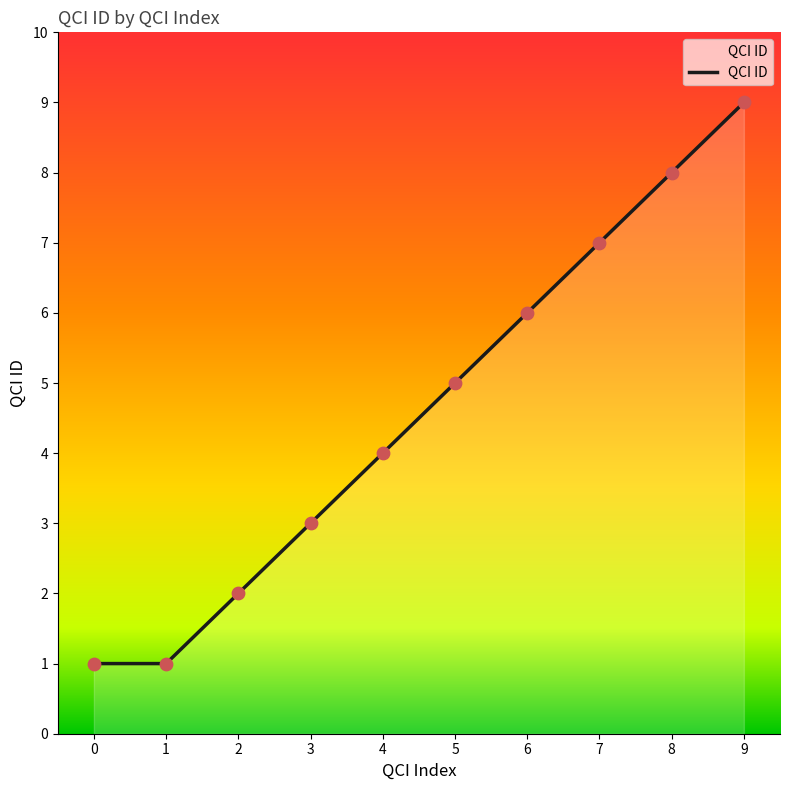

Between 3 and 1, which is larger?

3